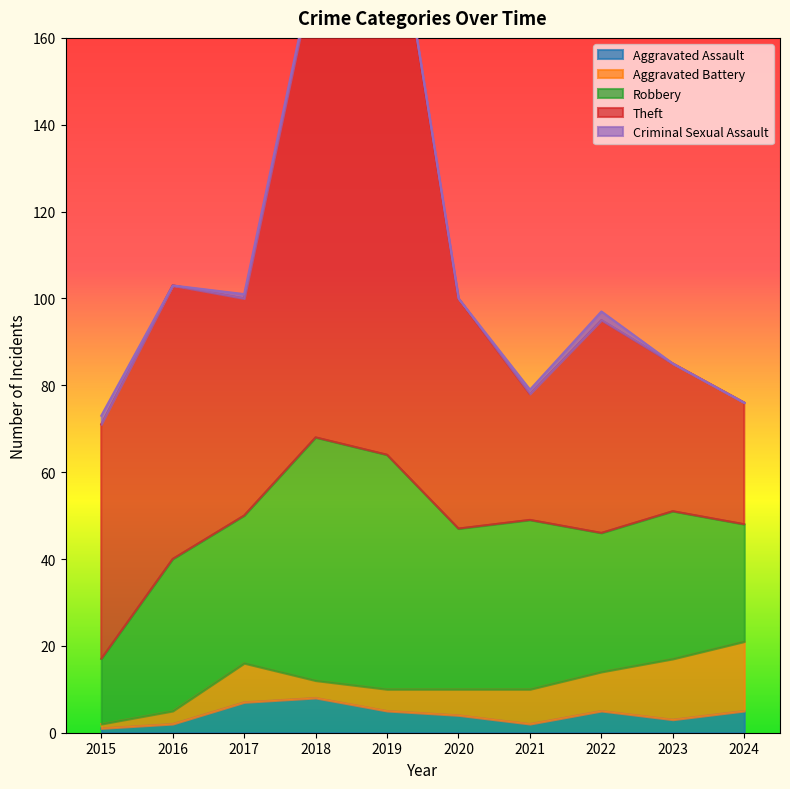

Does the chart have visible grid lines?

No